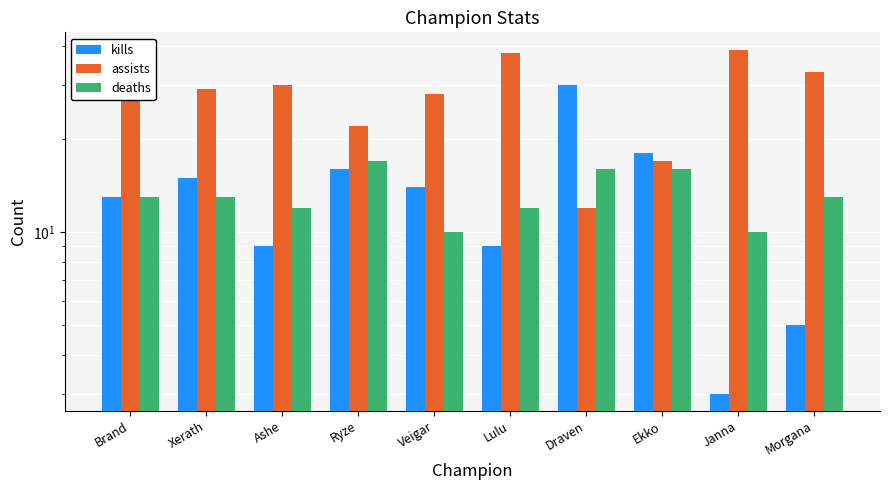

What is the approximate value of kills at Ekko, to the nearest 5?

20